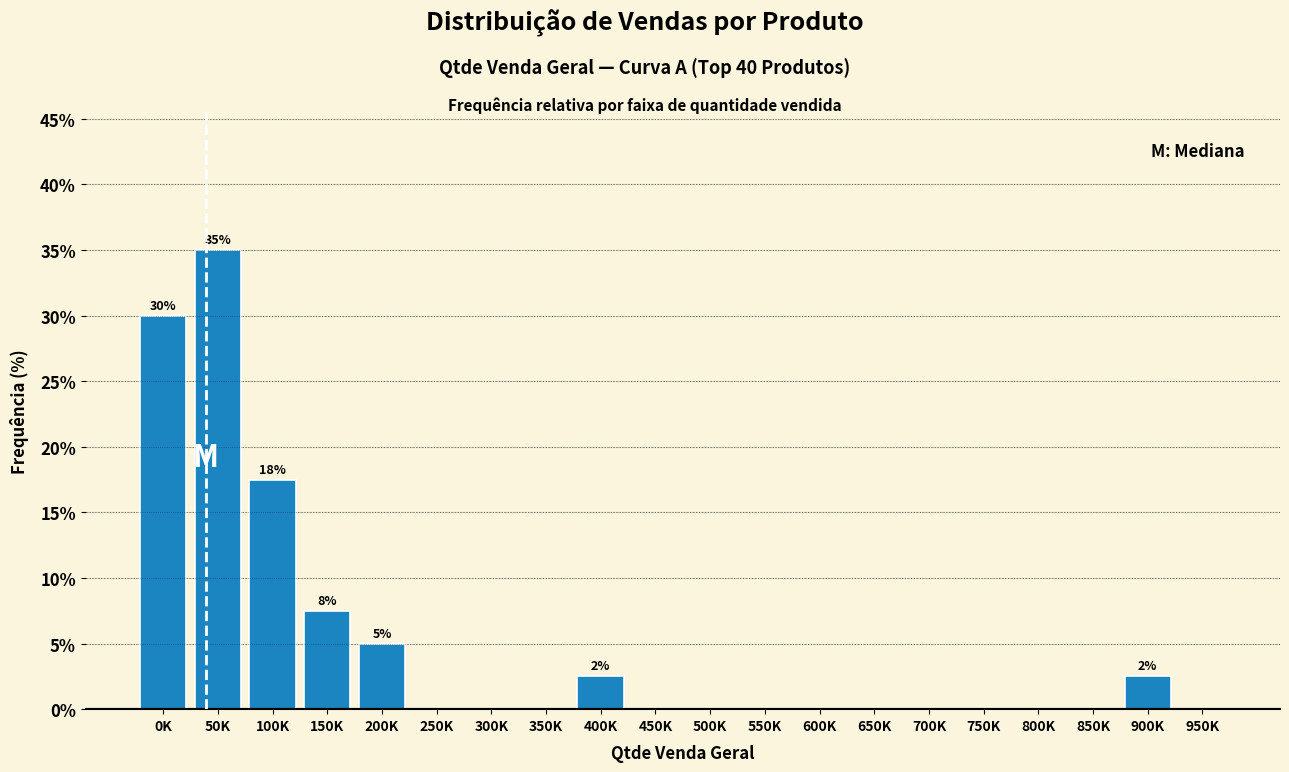

Reading right to left, extract all data points from this chart.

950K=0.0	900K=2.5	850K=0.0	800K=0.0	750K=0.0	700K=0.0	650K=0.0	600K=0.0	550K=0.0	500K=0.0	450K=0.0	400K=2.5	350K=0.0	300K=0.0	250K=0.0	200K=5.0	150K=7.5	100K=17.5	50K=35.0	0K=30.0